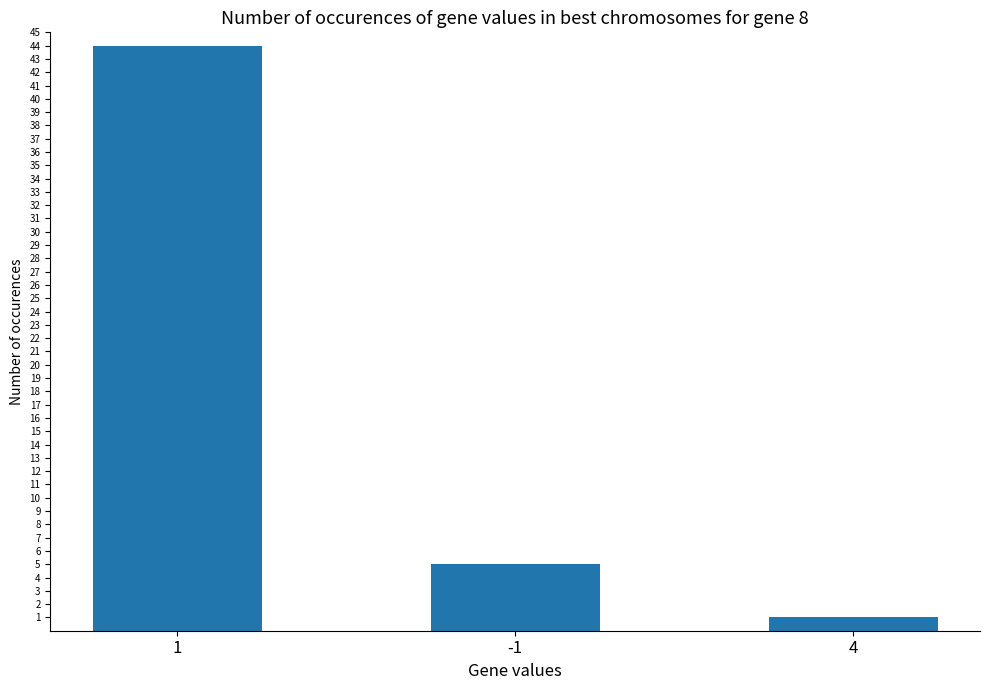

The value at -1 is 5. True or false?

True